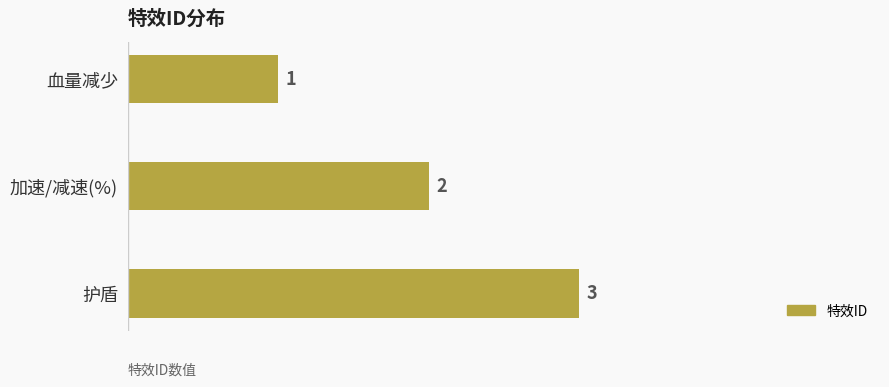

How many bars are there in total?

3